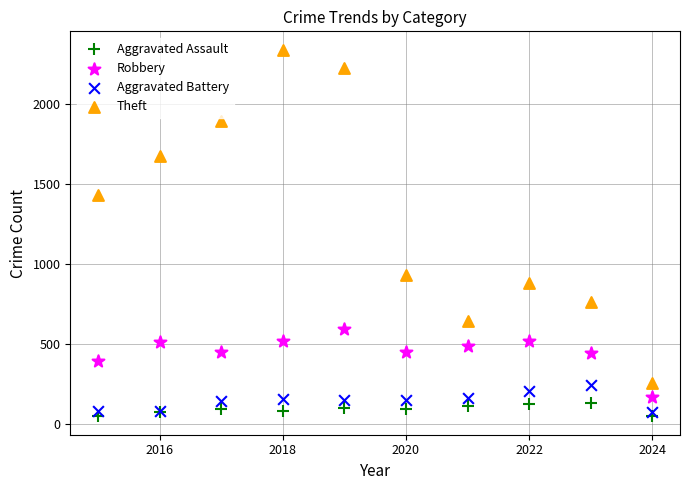

What are all the series names shown in the legend?

Aggravated Assault, Robbery, Aggravated Battery, Theft